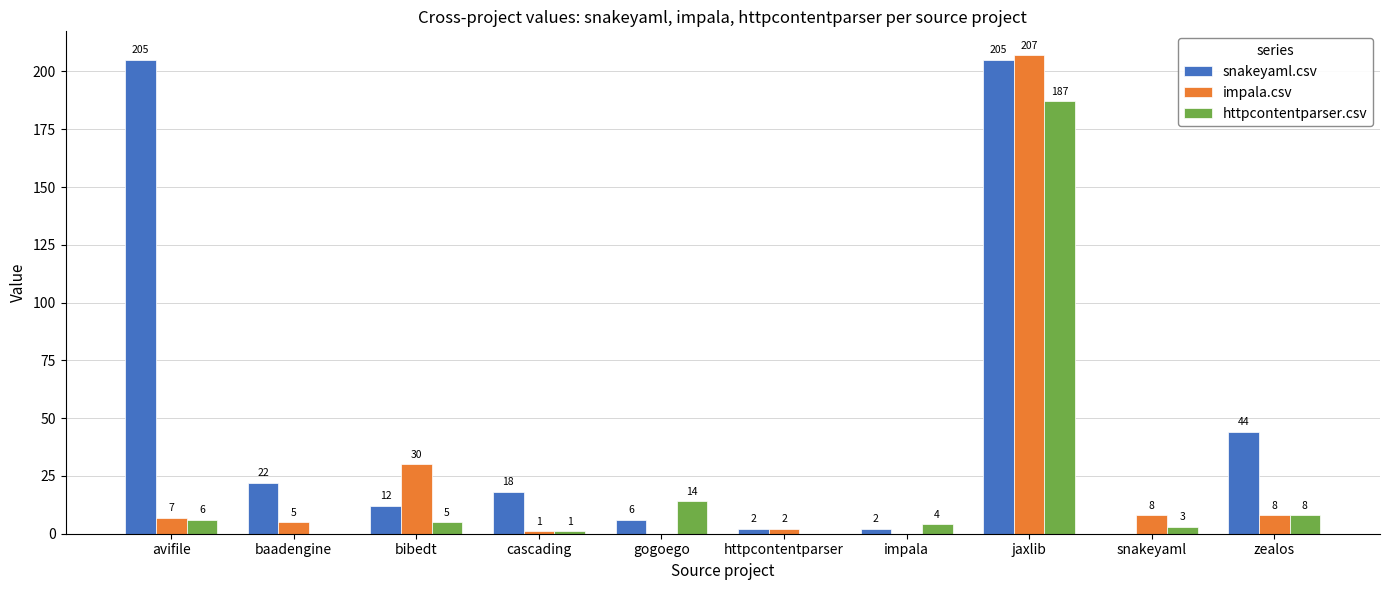

Count the number of categories in the chart.

10